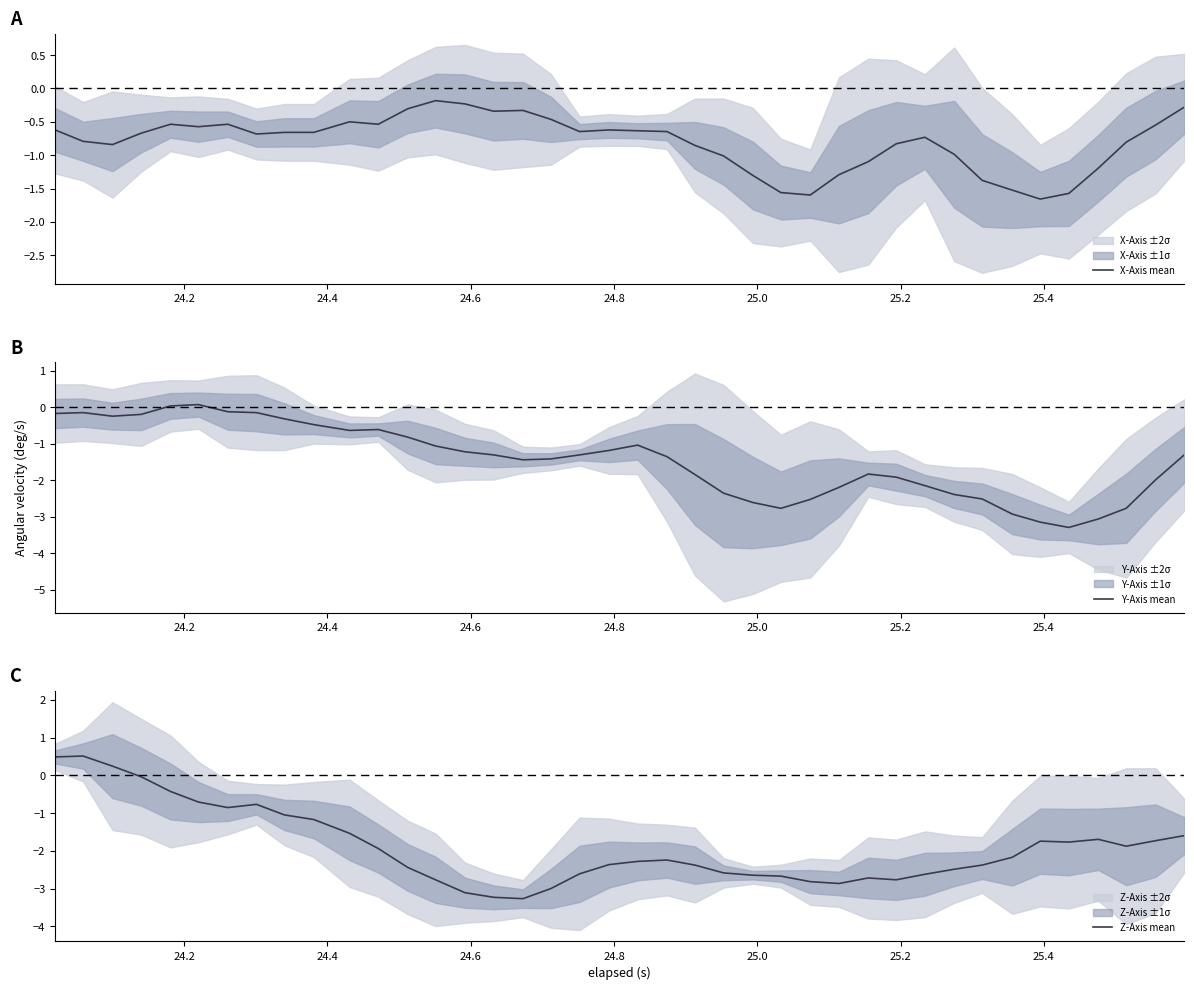

What is the maximum value for Z-Axis mean?

0.5